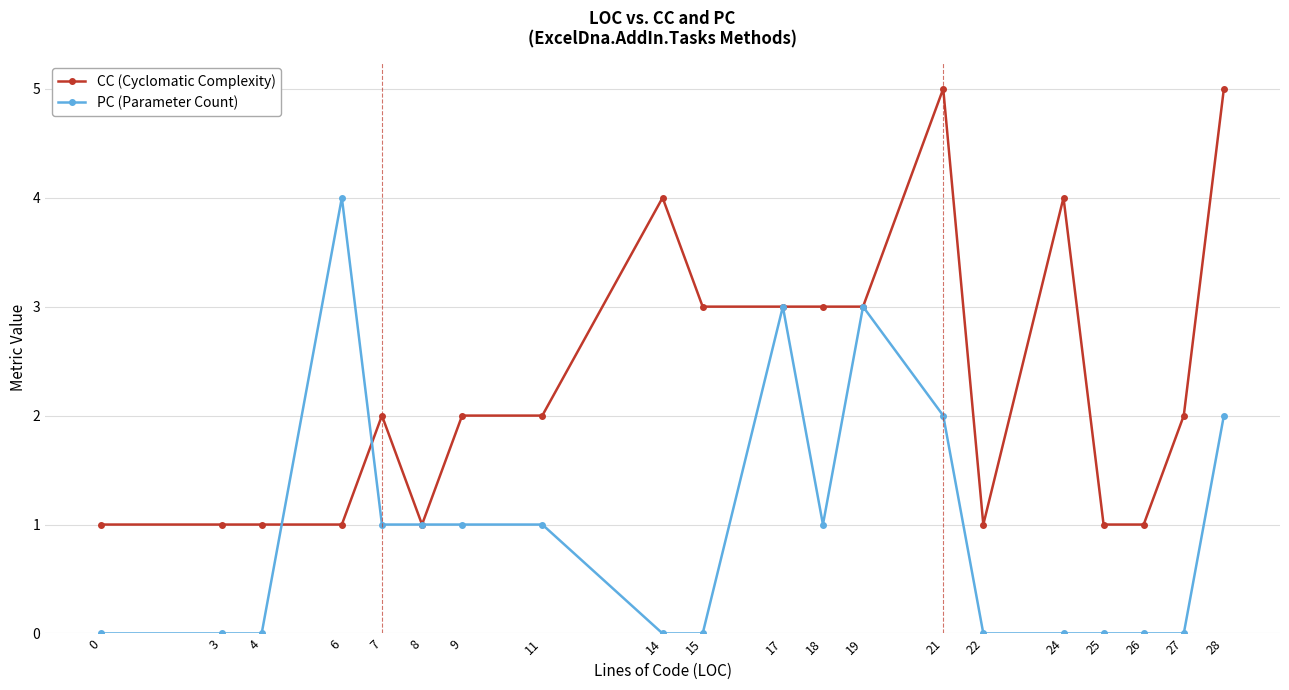

How many distinct data groups are displayed?

2